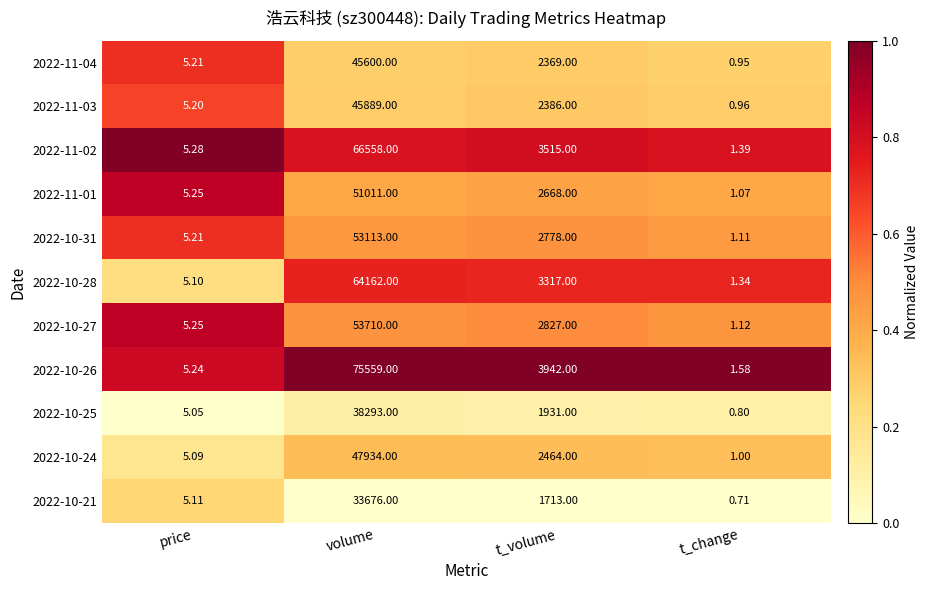

Which series has the largest total across all categories?

2022-10-26